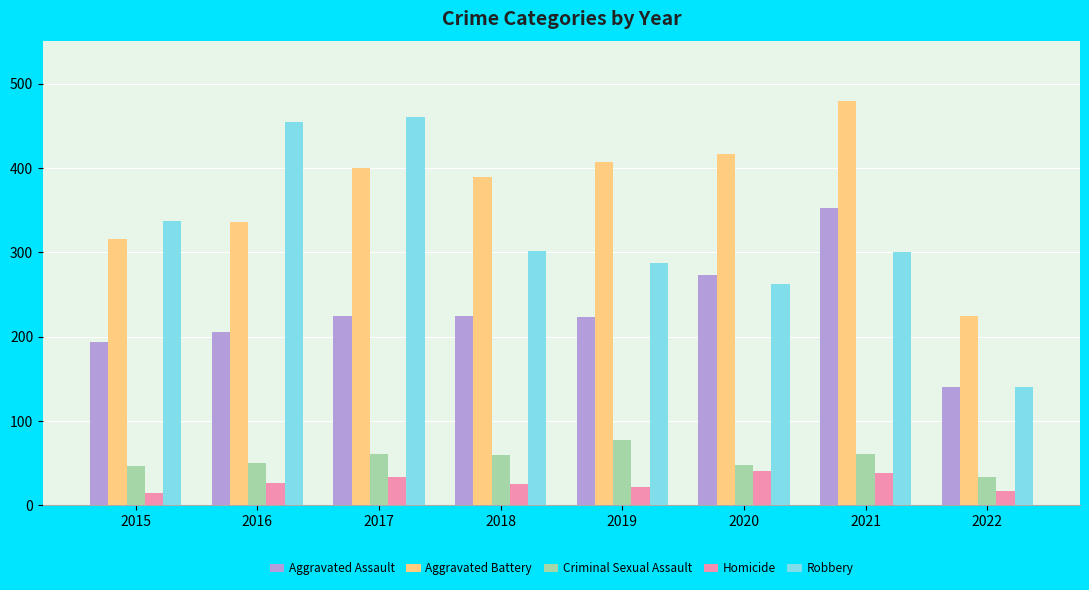

What is the greatest value displayed?

479